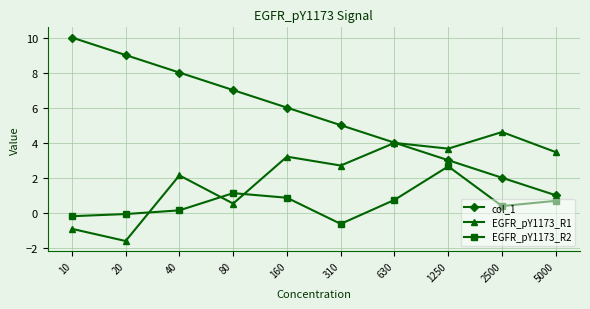

Reading left to right, transcribe all the data shown in this chart.

col_1: 10.0	9.0	8.0	7.0	6.0	5.0	4.0	3.0	2.0	1.0
EGFR_pY1173_R1: -0.9	-1.6	2.1	0.5	3.2	2.7	4.0	3.7	4.6	3.5
EGFR_pY1173_R2: -0.2	-0.1	0.1	1.1	0.9	-0.6	0.7	2.6	0.4	0.7